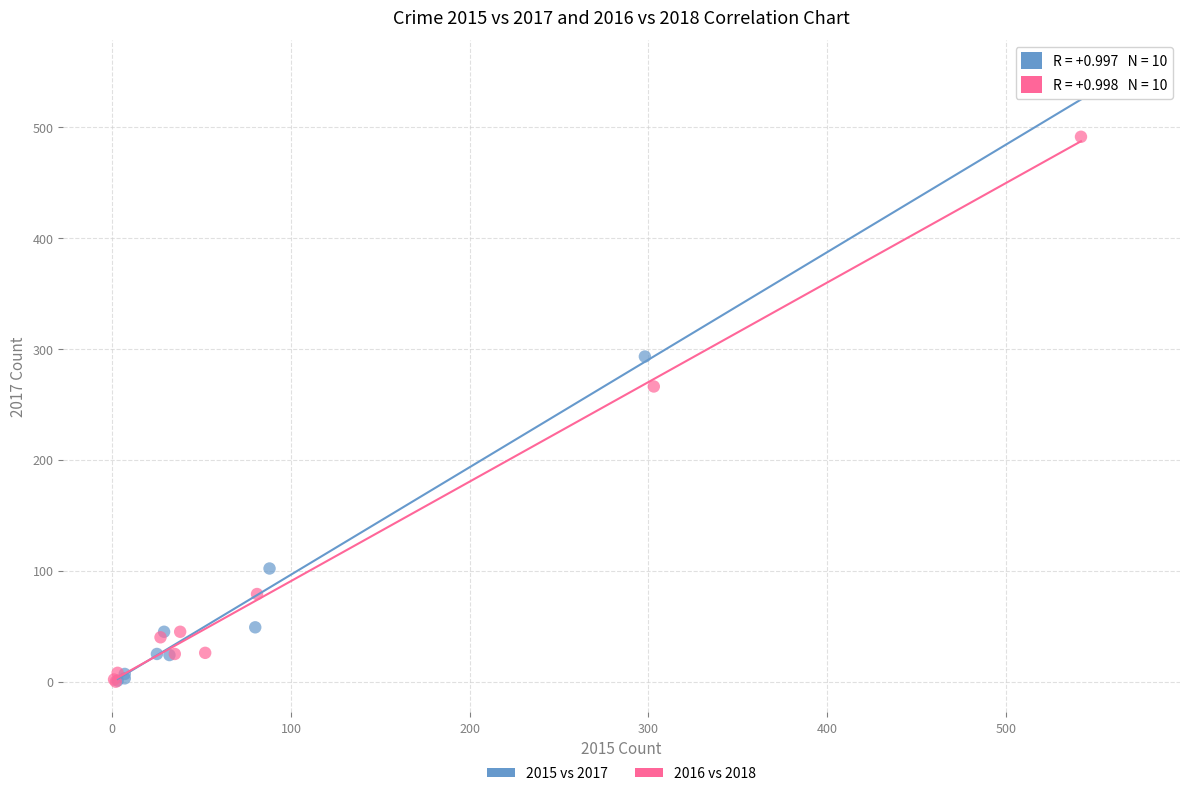

Which series contains the highest Y value?

2015 vs 2017